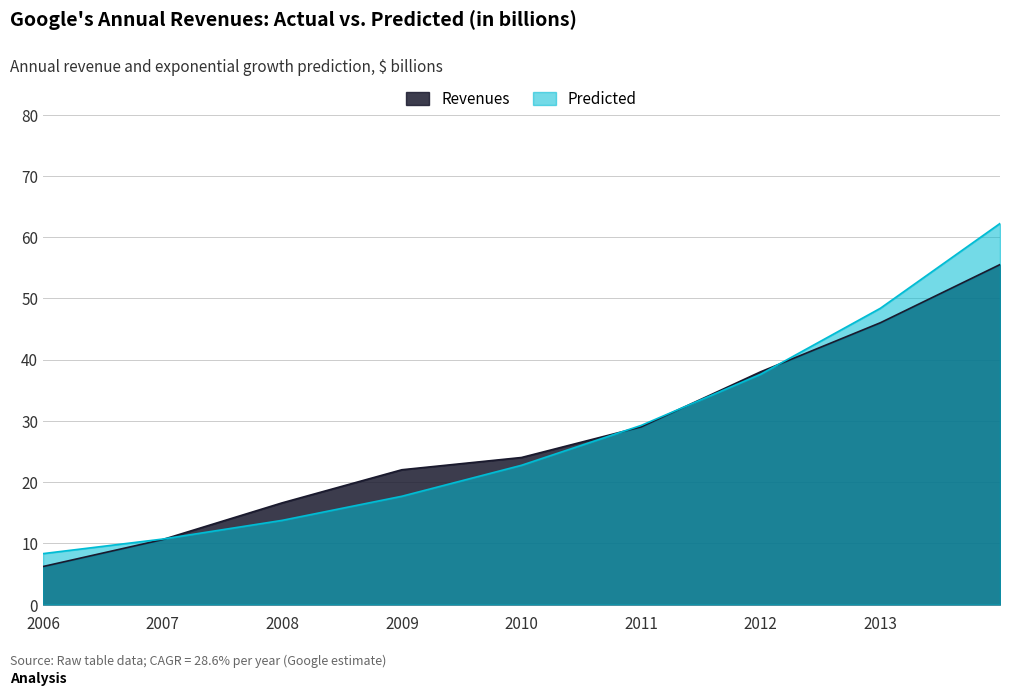

Which series has the largest range (max minus min)?

Predicted